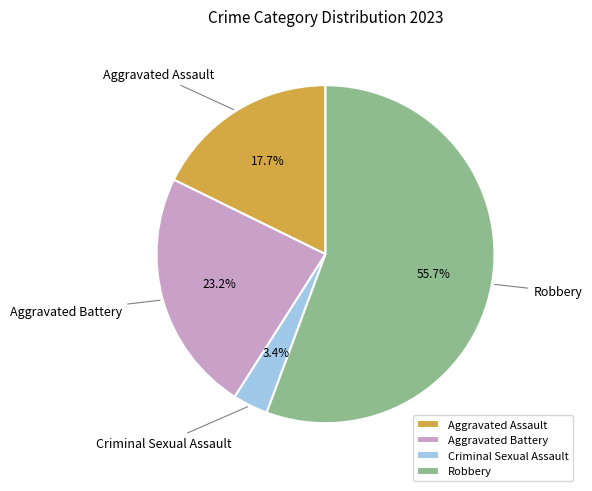

What percentage do Aggravated Battery and Robbery together represent?

78.9%